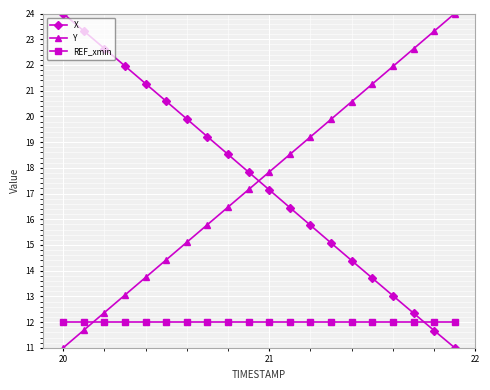

What is the average value of the Y series?

17.5